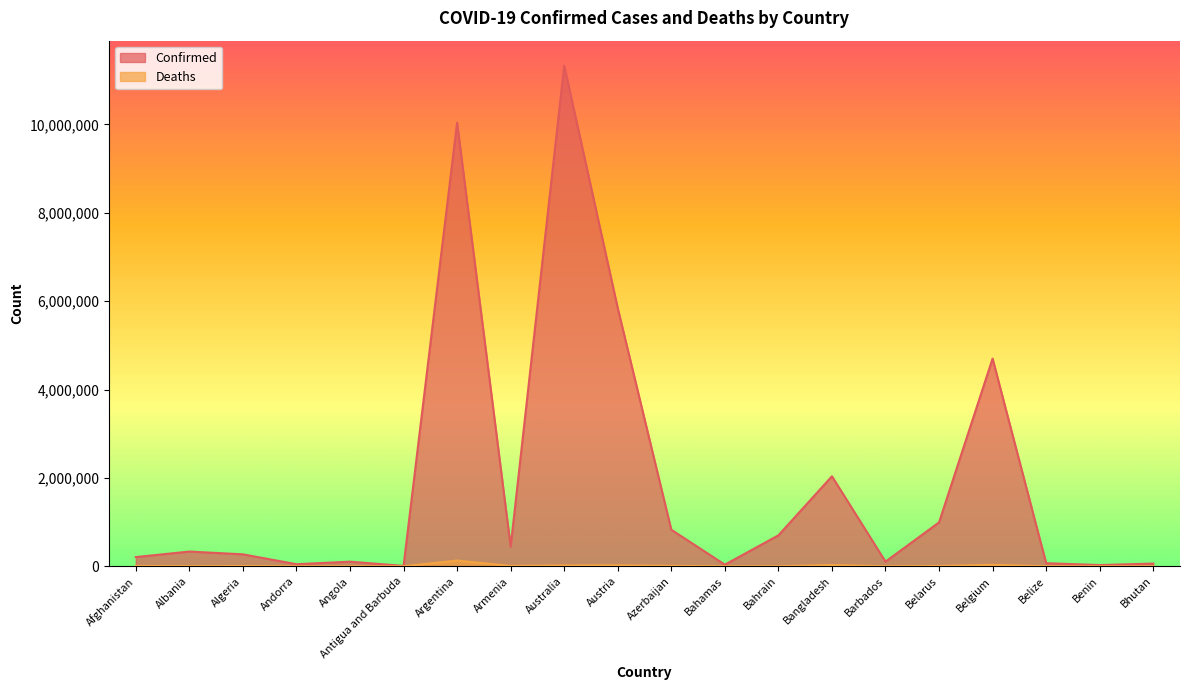

Which series has the largest total across all categories?

Confirmed